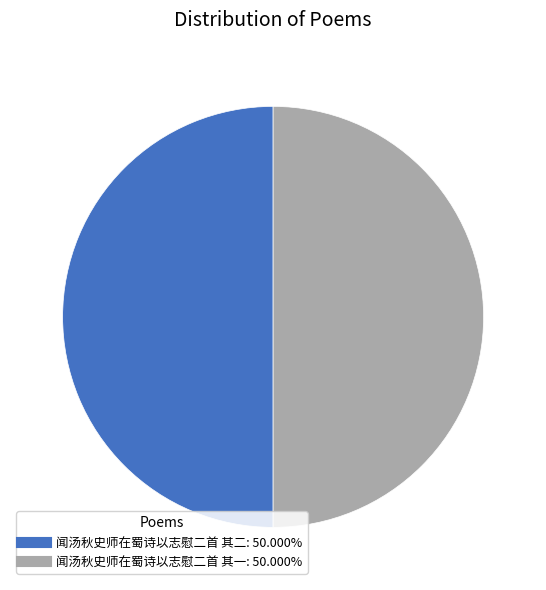

Is the sum of 闻汤秋史师在蜀诗以志慰二首 其二 and 闻汤秋史师在蜀诗以志慰二首 其一 greater than half?

Yes